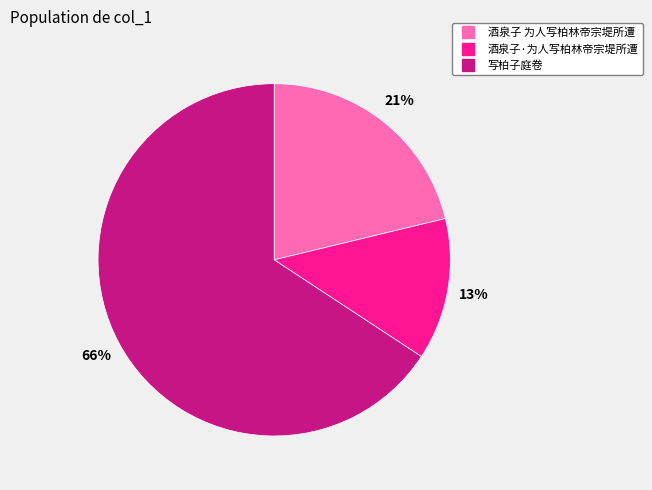

Do 酒泉子·为人写柏林帝宗堤所遭 and 写柏子庭卷 together represent more than half of the pie?

Yes